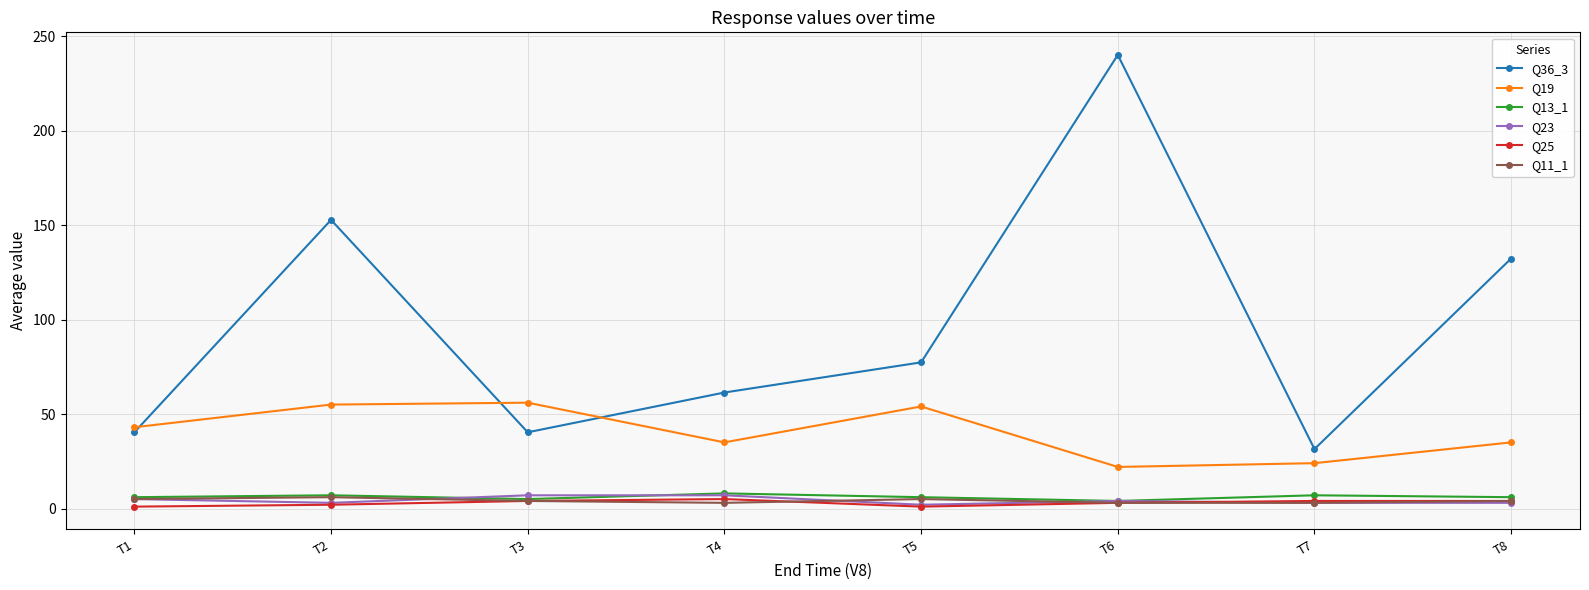

Is this an area chart (filled region under the line)?

No